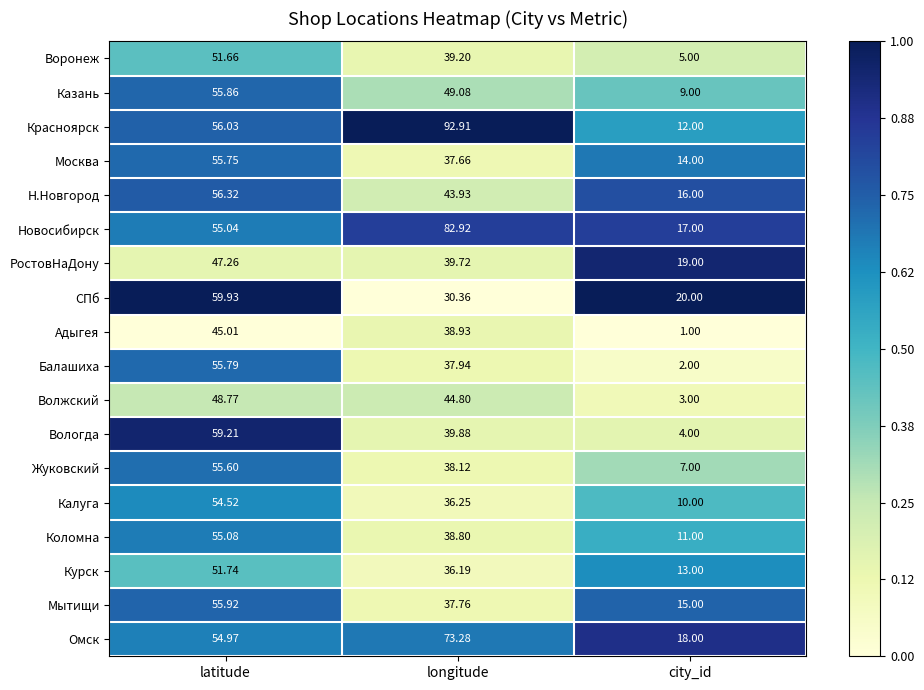

Which category has the lowest value in the Вологда series?

city_id